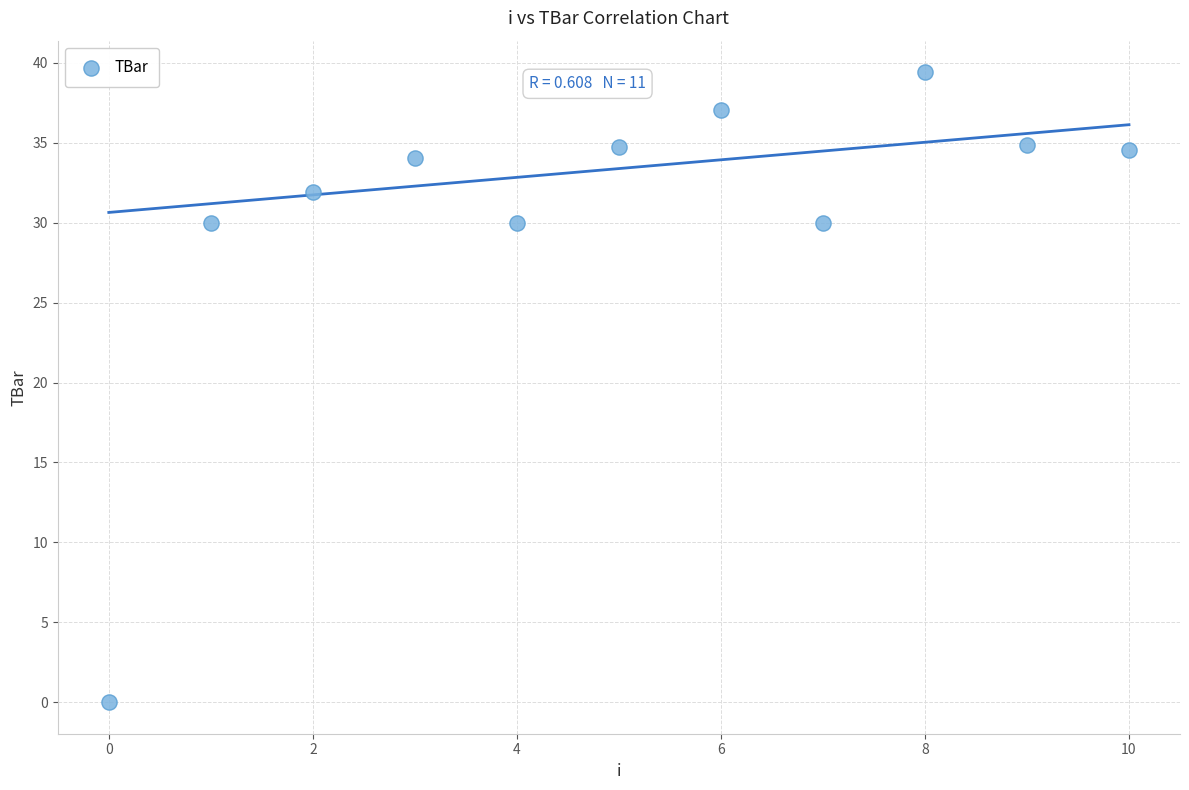

What is the average Y value?

30.6